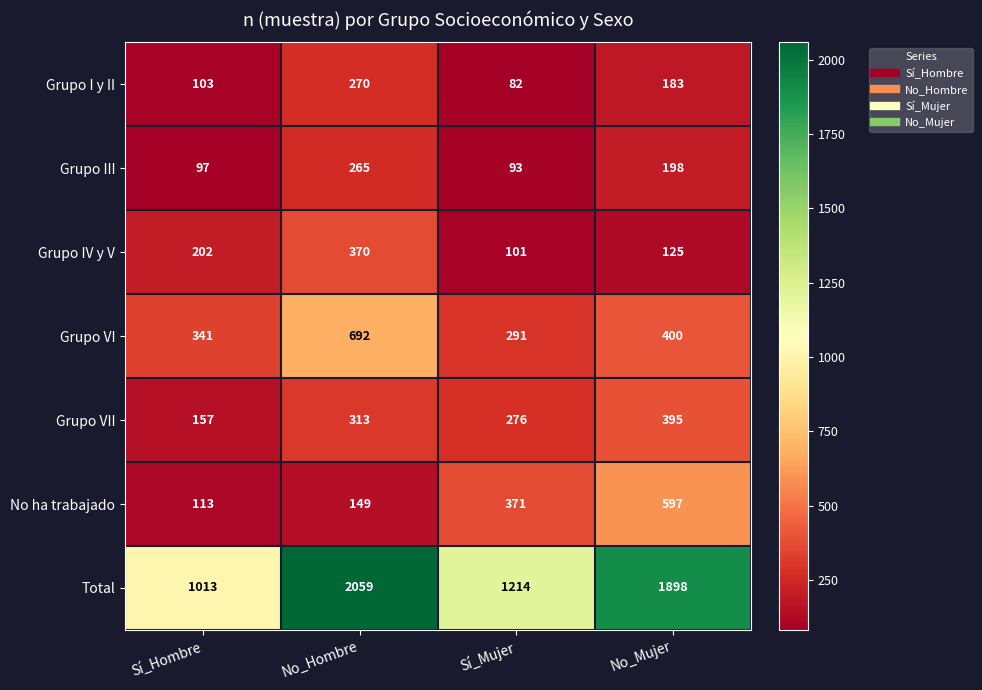

What is the total value across all series at No_Mujer?

3796